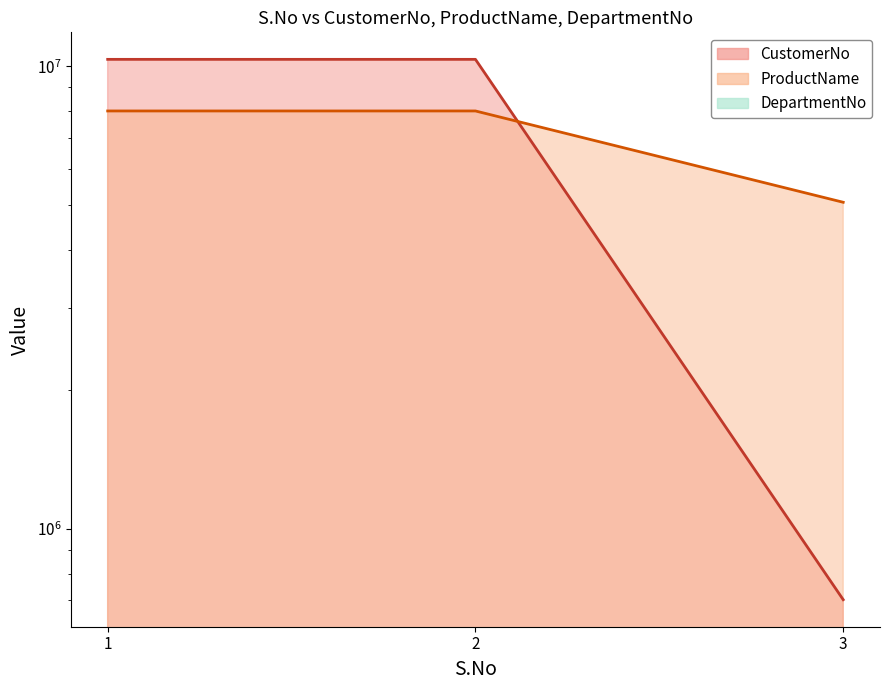

Reading right to left, what are all the values shown in this chart?

CustomerNo: 702738	10348068	10348068
ProductName: 5080361	8003683	8003683